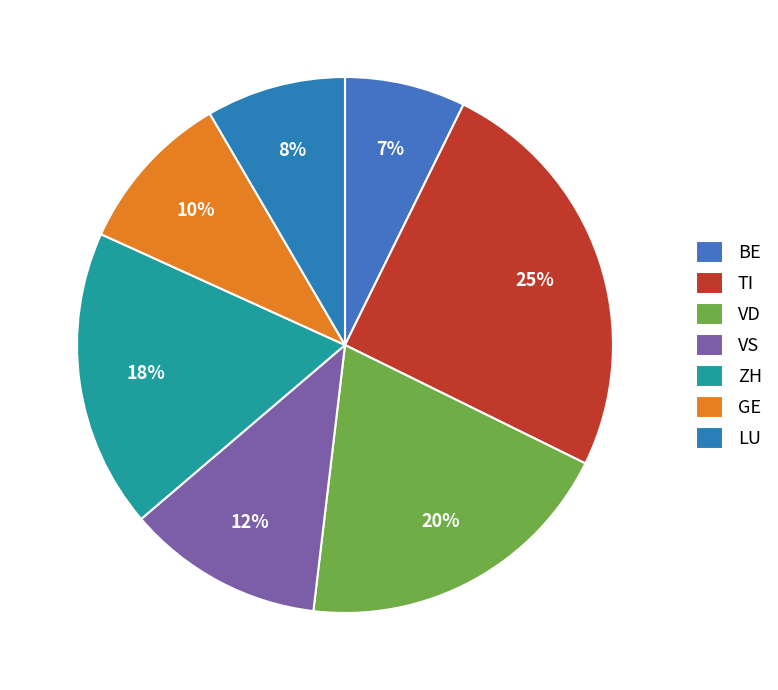

How many segments does this pie chart have?

7